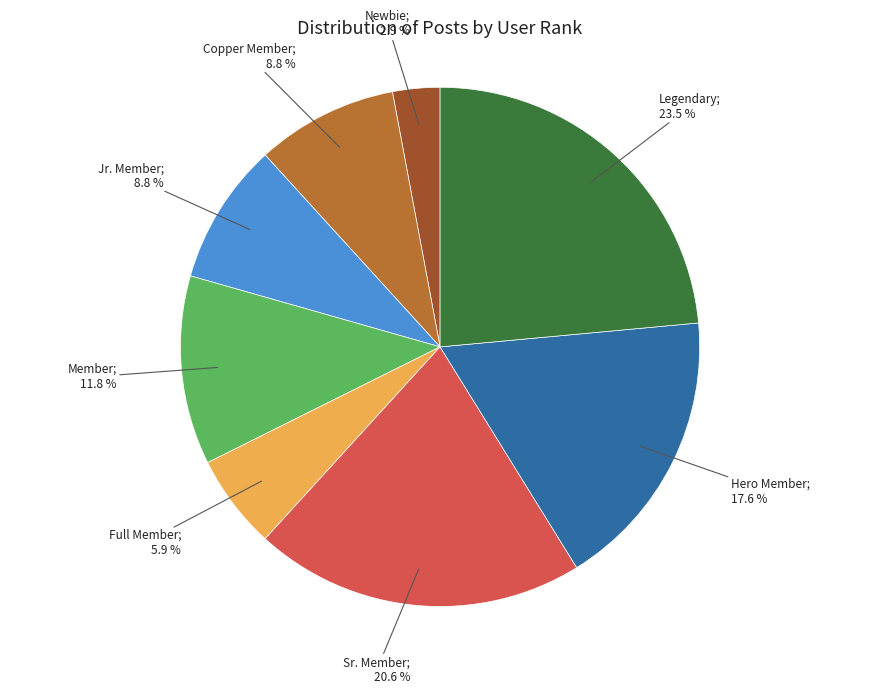

Is there any slice that represents more than half of the pie?

No